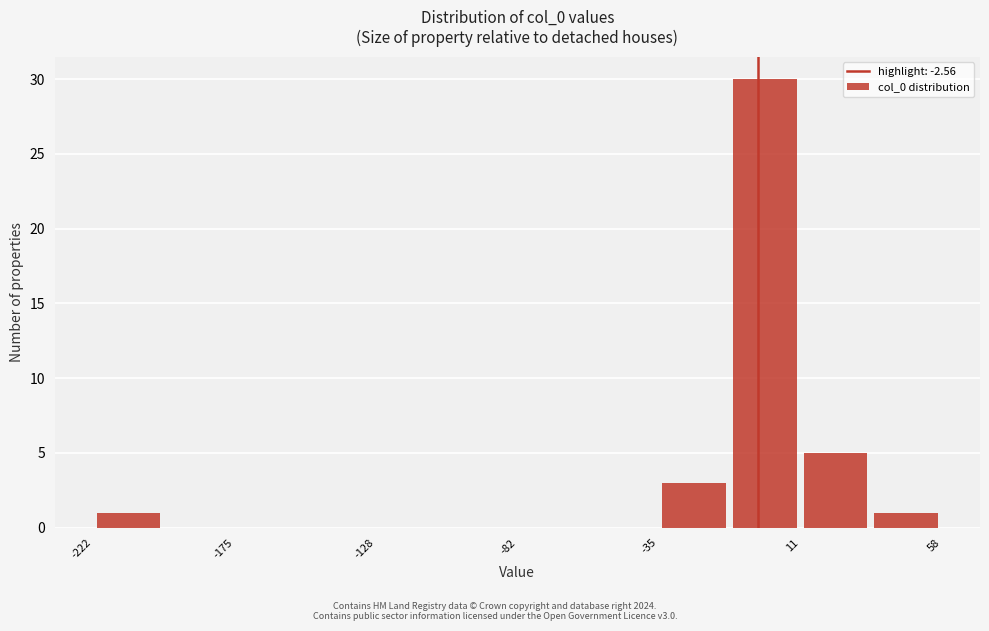

Reading left to right, list every bar in this chart as the range it spans on the x-axis followed by its height. Neither the bar edges nor the heights are printed on the chart, so give them approximately, as read against the axes.

-220 to -200: 1
-200 to -175: 0
-175 to -150: 0
-150 to -130: 0
-130 to -105: 0
-105 to -80: 0
-80 to -60: 0
-60 to -35: 0
-35 to -10: 3
-10 to 10: 30
10 to 35: 5
35 to 60: 1